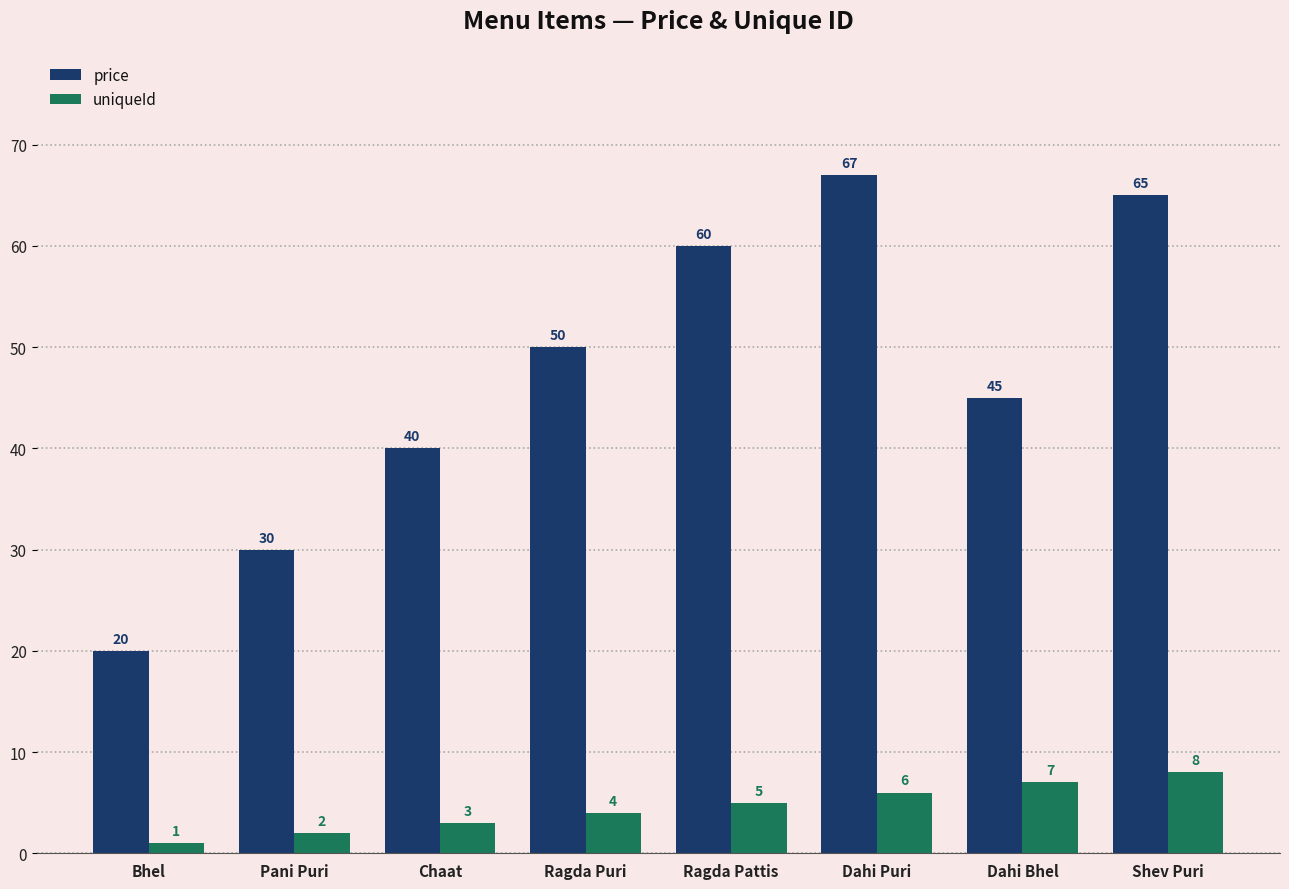

The value of price at Shev Puri is 102. True or false?

False